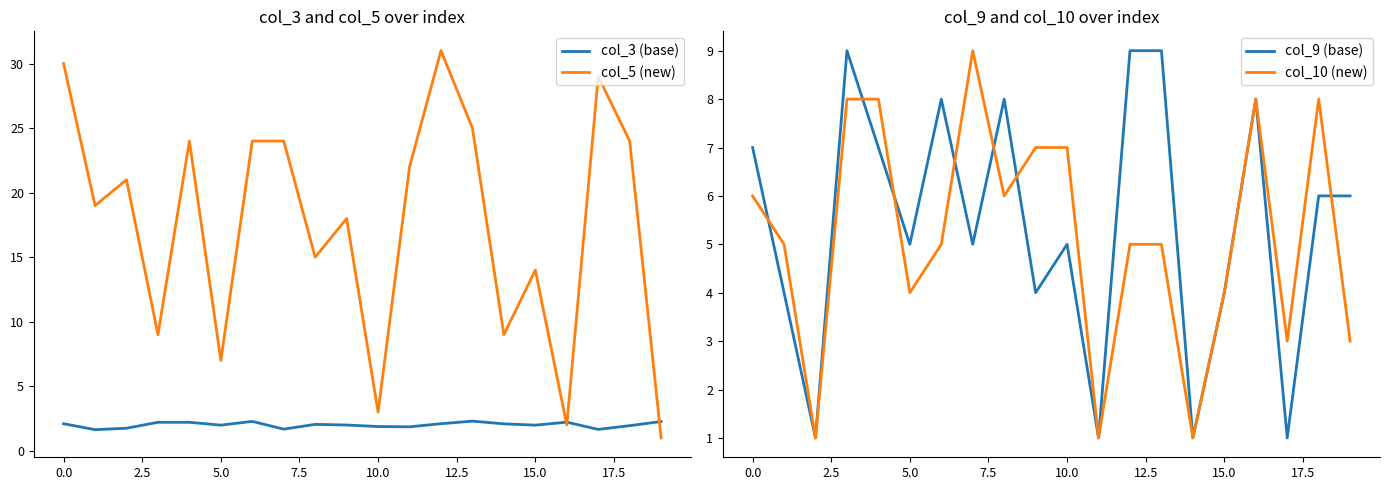

True or false: col_10 (new) and col_5 (new) cross at least once.

True